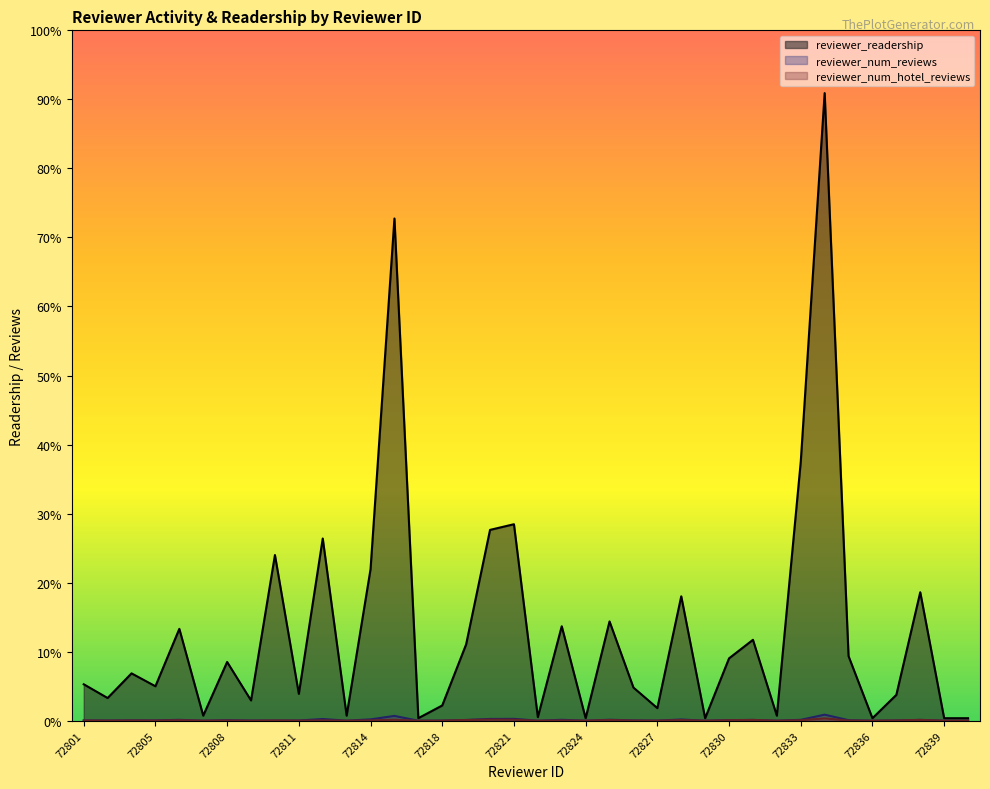

Which label corresponds to the smallest value in the chart?

72816